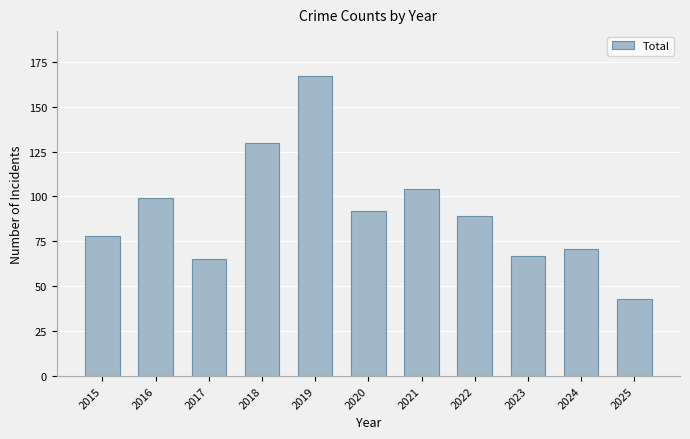

What is the change in value from 2017 to 2022?

+24